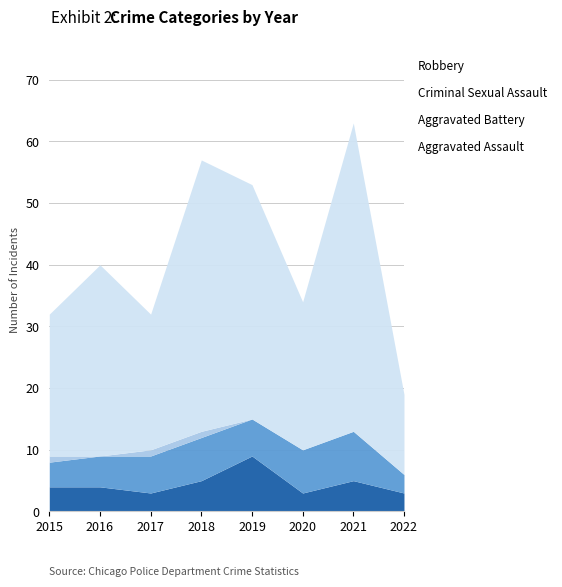

What is the total value across all series at 2017?

32